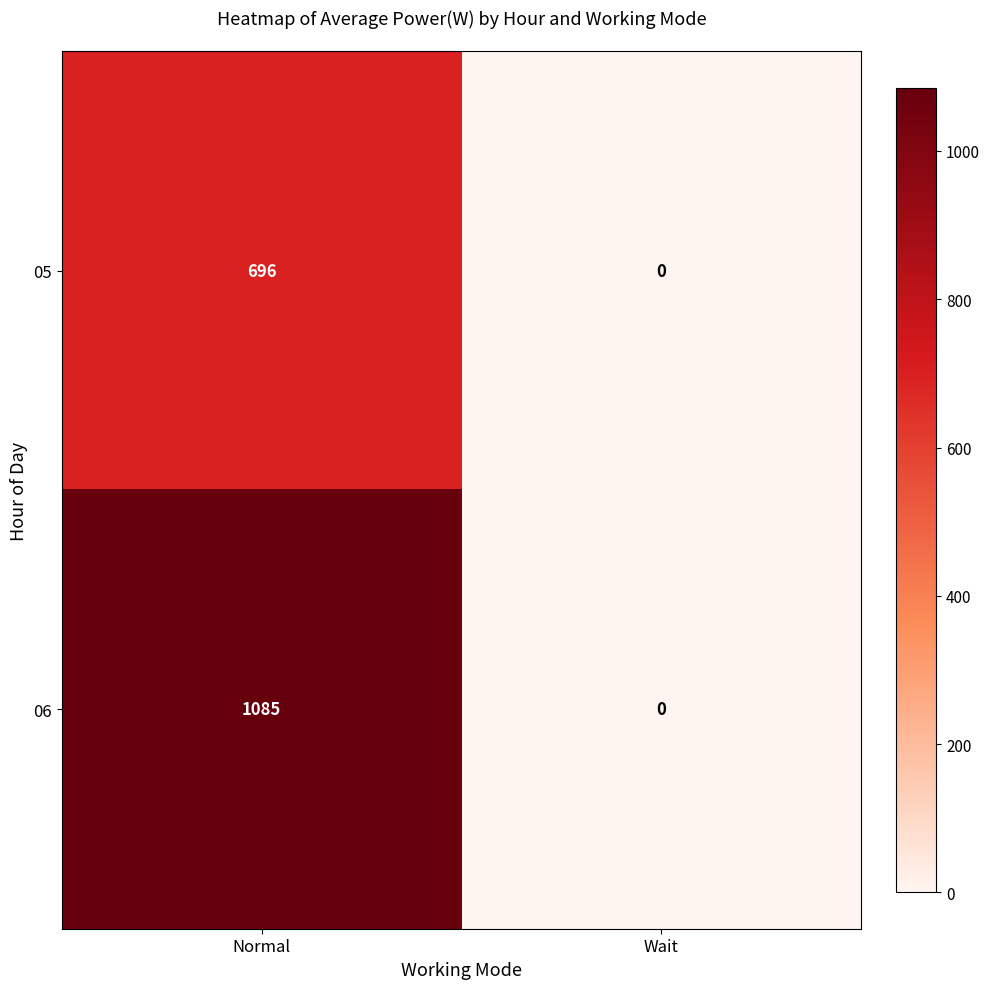

Between Normal and Wait, which series saw the biggest shift?

06